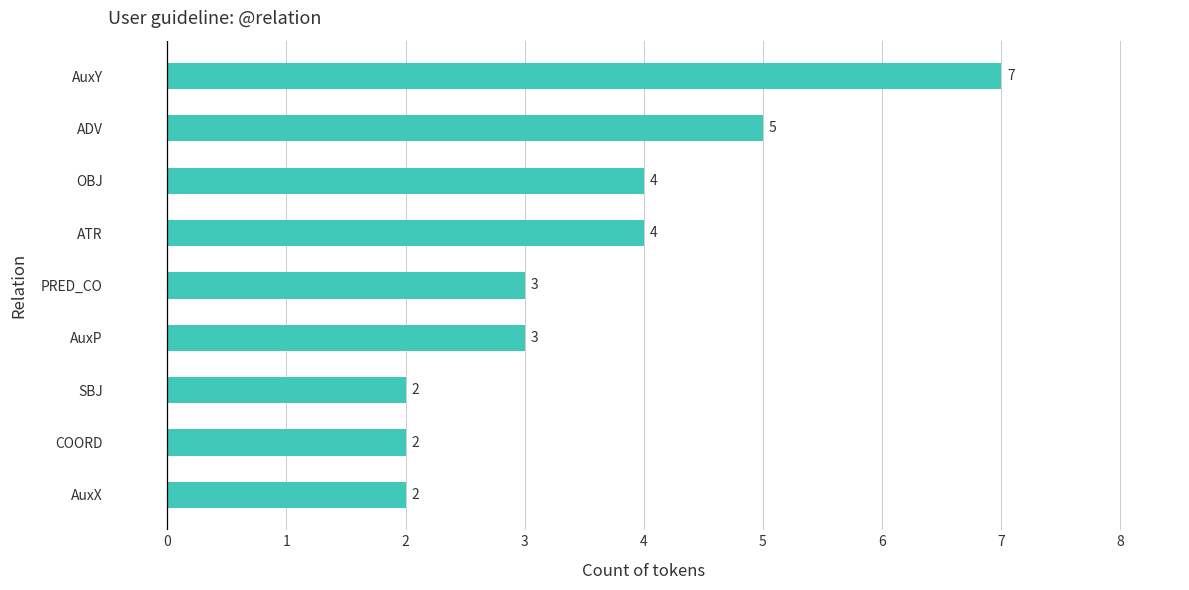

Which label corresponds to the largest value in the chart?

AuxY